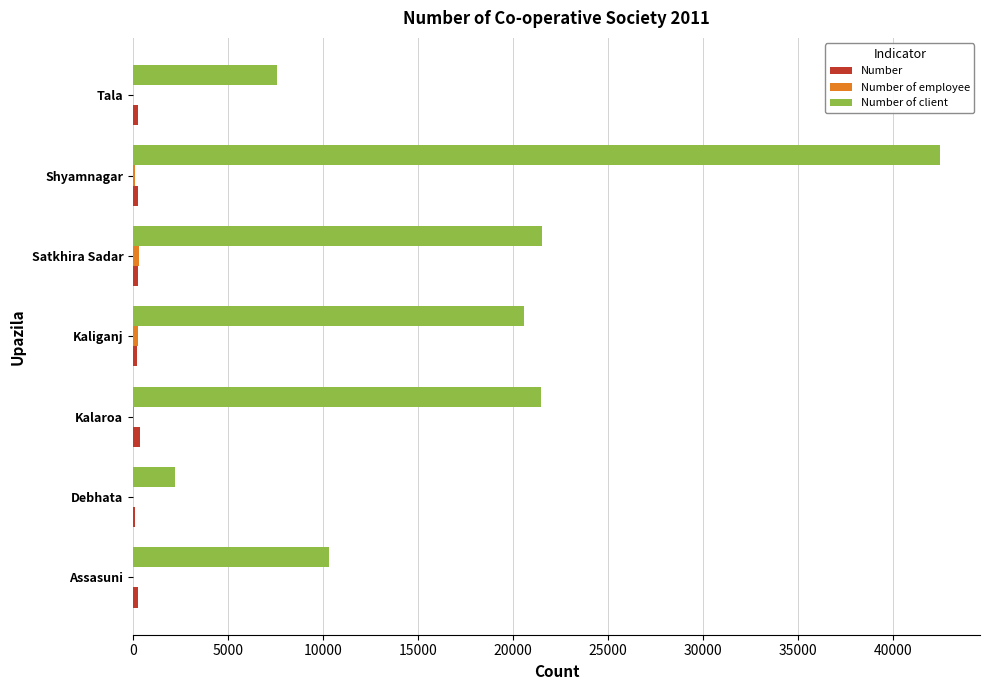

What is the maximum value shown in the chart?

42444